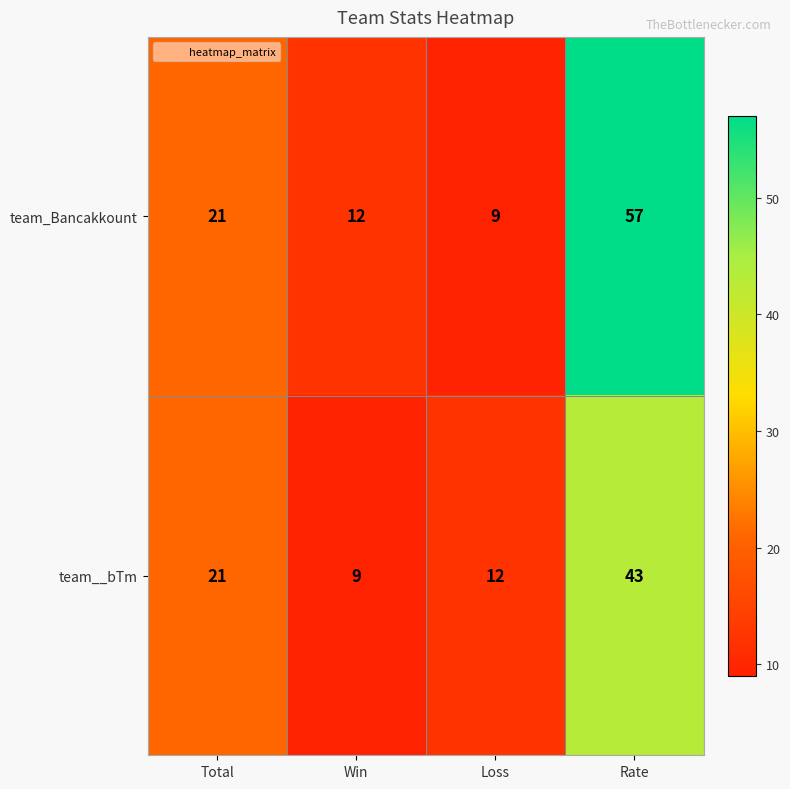

Where is team_Bancakkount nearest to the value 33?

Total